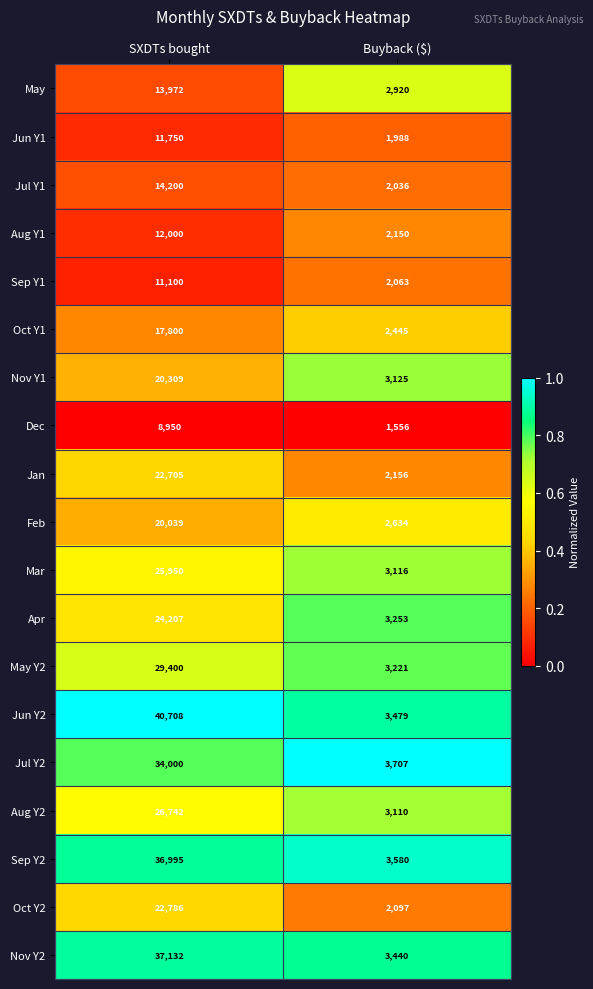

Is it true that Aug Y2 equals 41111 at SXDTs bought?

False